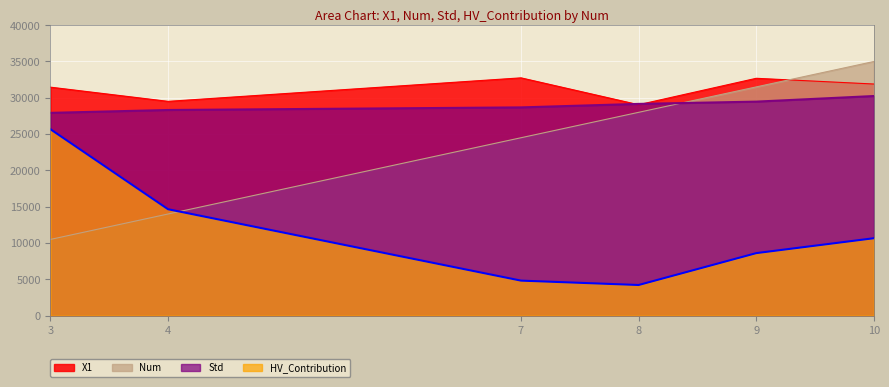

How many distinct data groups are displayed?

4